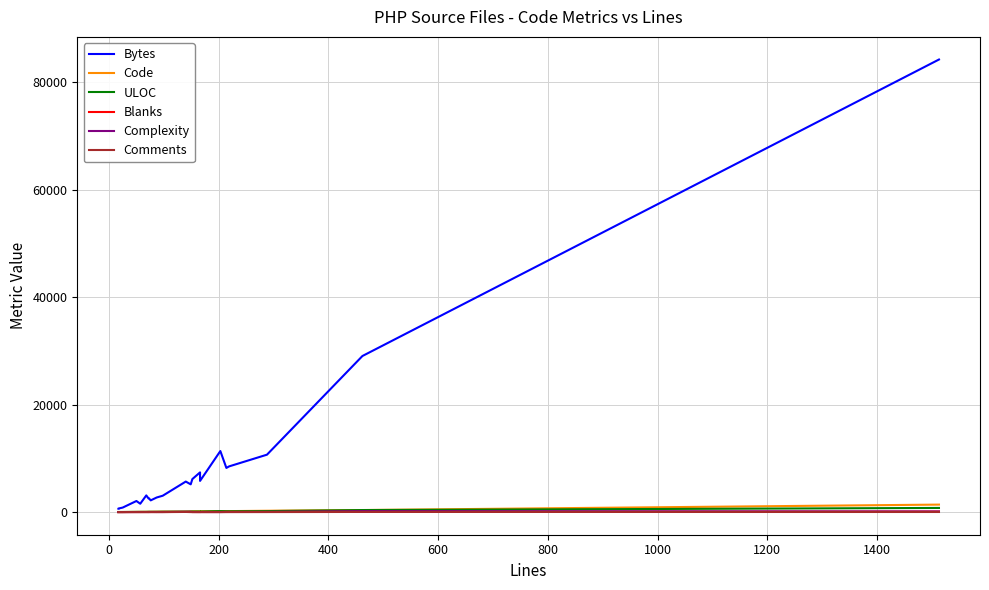

What is the average value of the Blanks series?

22